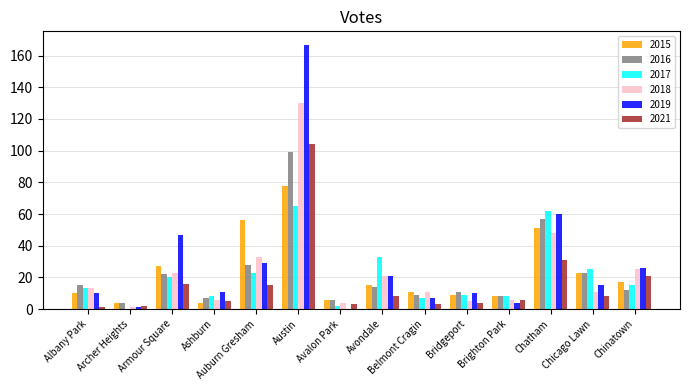

At which category is the sum across all series the highest?

Austin